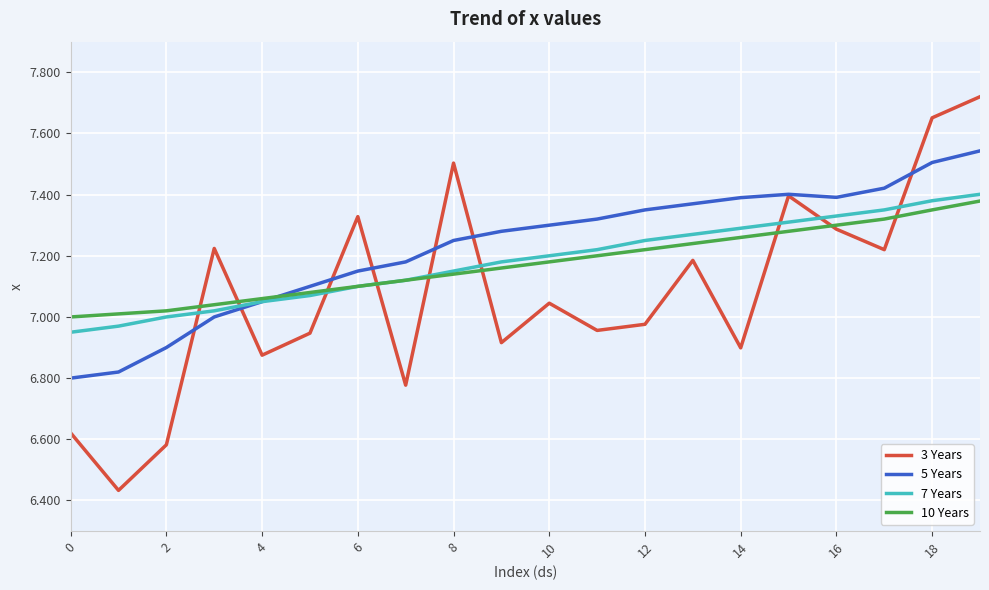

Which series has the widest spread of values?

3 Years